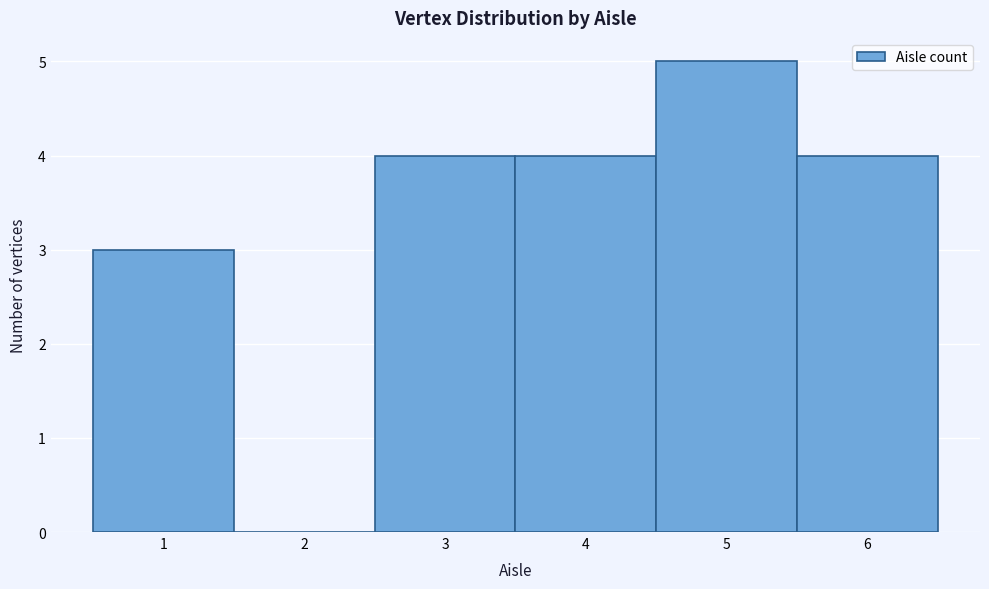

Over which range of the x-axis is the bar tallest?

4.5 to 5.5